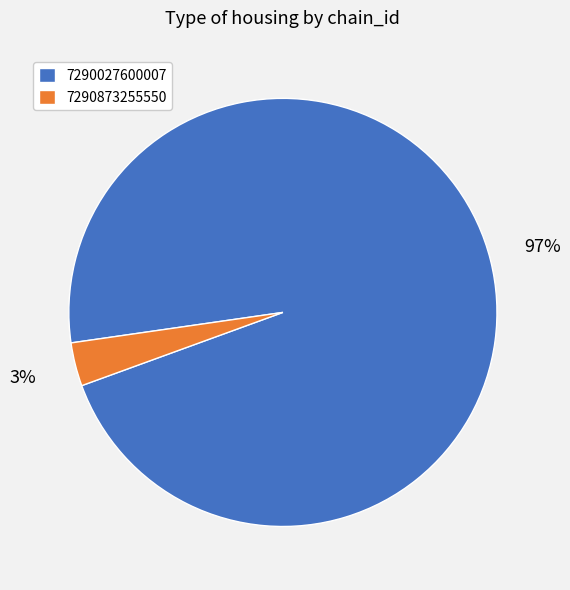

Which category has the smallest portion of the pie?

7290873255550